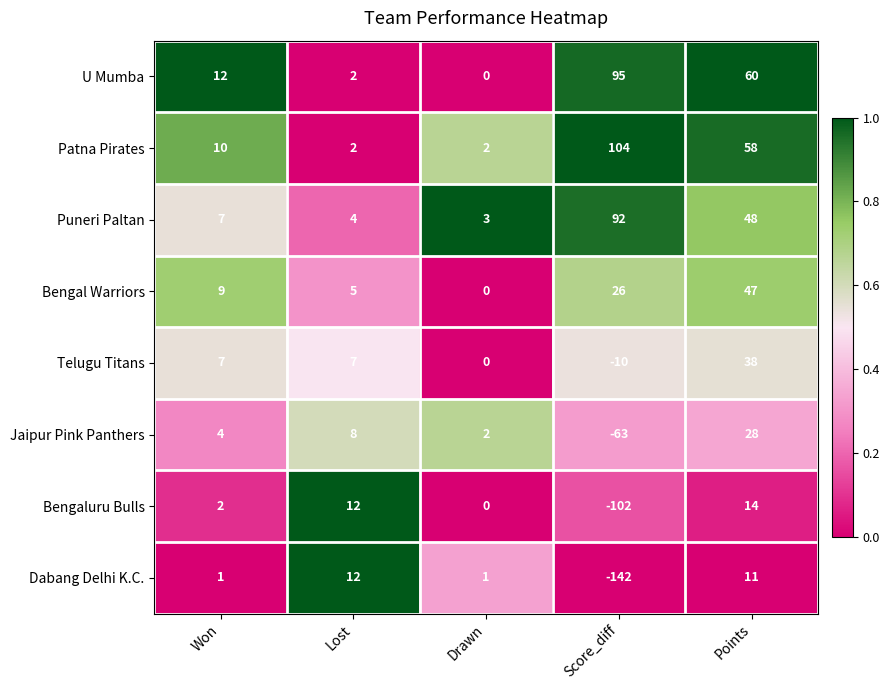

The value of Bengal Warriors at Points is 11. True or false?

False